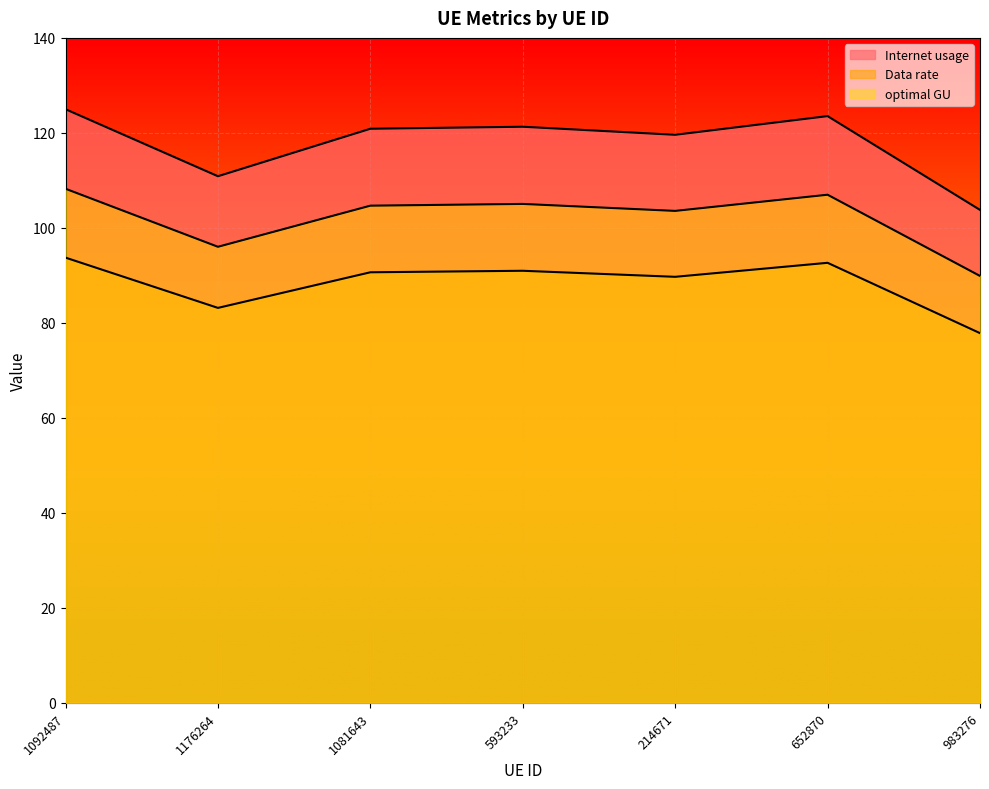

Is the value of Internet usage at 1176264 greater than the value of Data rate at 214671?

Yes